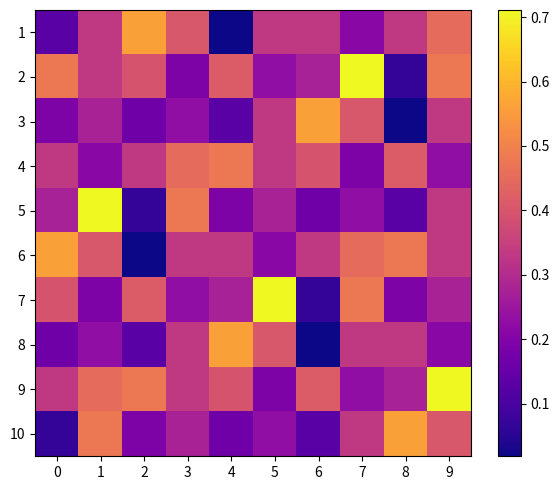

Reading right to left, list all the values displayed in this chart.

1: 9=0.5	8=0.3	7=0.2	6=0.3	5=0.3	4=0.0	3=0.4	2=0.6	1=0.3	0=0.1
2: 9=0.5	8=0.1	7=0.7	6=0.3	5=0.2	4=0.4	3=0.2	2=0.4	1=0.3	0=0.5
3: 9=0.3	8=0.0	7=0.4	6=0.6	5=0.3	4=0.1	3=0.2	2=0.2	1=0.3	0=0.2
4: 9=0.2	8=0.4	7=0.2	6=0.4	5=0.3	4=0.5	3=0.5	2=0.3	1=0.2	0=0.3
5: 9=0.3	8=0.1	7=0.2	6=0.2	5=0.3	4=0.2	3=0.5	2=0.1	1=0.7	0=0.3
6: 9=0.3	8=0.5	7=0.5	6=0.3	5=0.2	4=0.3	3=0.3	2=0.0	1=0.4	0=0.6
7: 9=0.3	8=0.2	7=0.5	6=0.1	5=0.7	4=0.3	3=0.2	2=0.4	1=0.2	0=0.4
8: 9=0.2	8=0.3	7=0.3	6=0.0	5=0.4	4=0.6	3=0.3	2=0.1	1=0.2	0=0.2
9: 9=0.7	8=0.3	7=0.2	6=0.4	5=0.2	4=0.4	3=0.3	2=0.5	1=0.5	0=0.3
10: 9=0.4	8=0.6	7=0.3	6=0.1	5=0.2	4=0.2	3=0.3	2=0.2	1=0.5	0=0.1